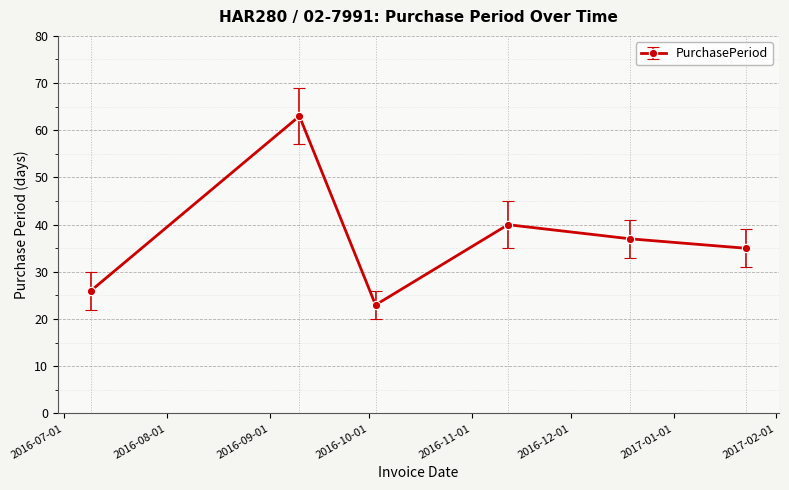

What is the average value?

37